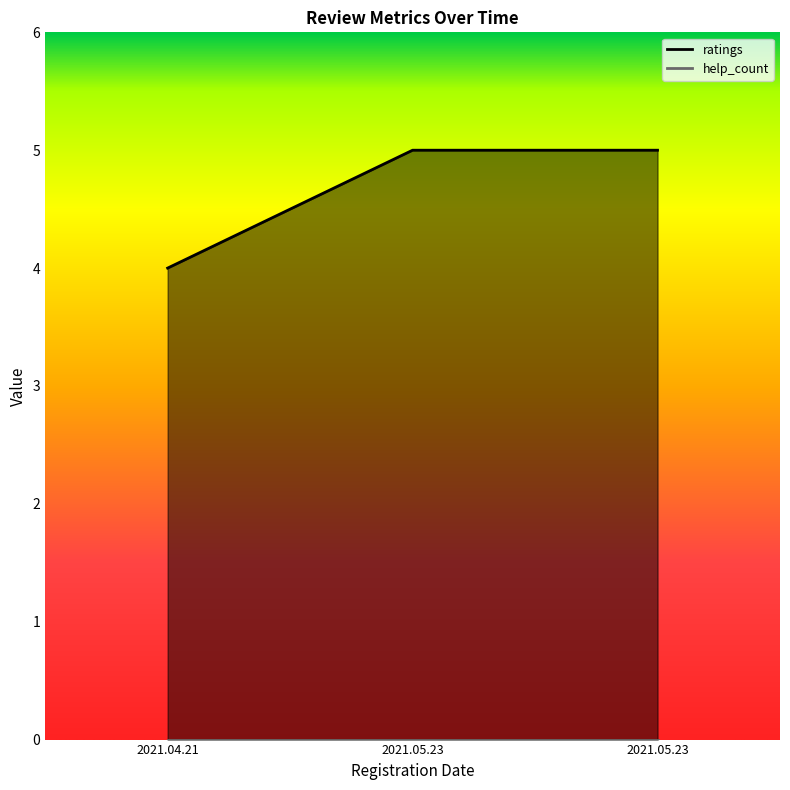

The chart shows a value of 5 at 2021.05.23. True or false?

True